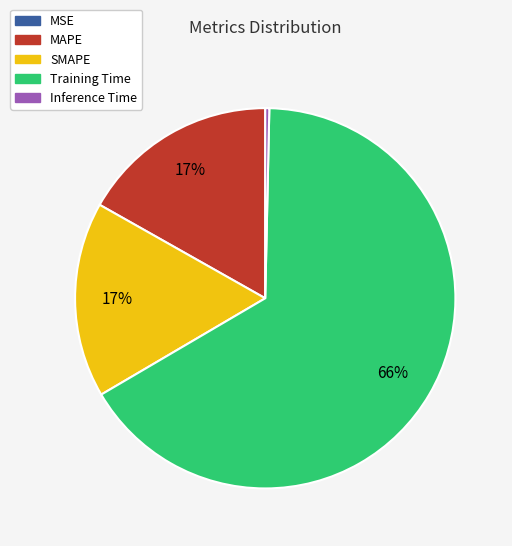

To the nearest percent, what is the difference between the largest and smallest slice percentages?

66%